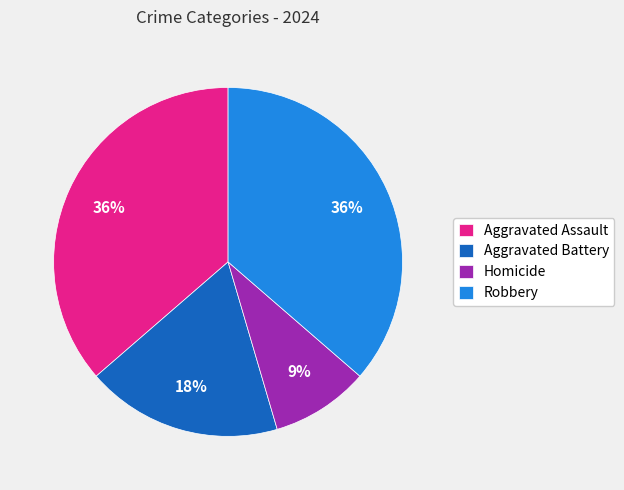

Does Robbery represent more than half of the total?

No